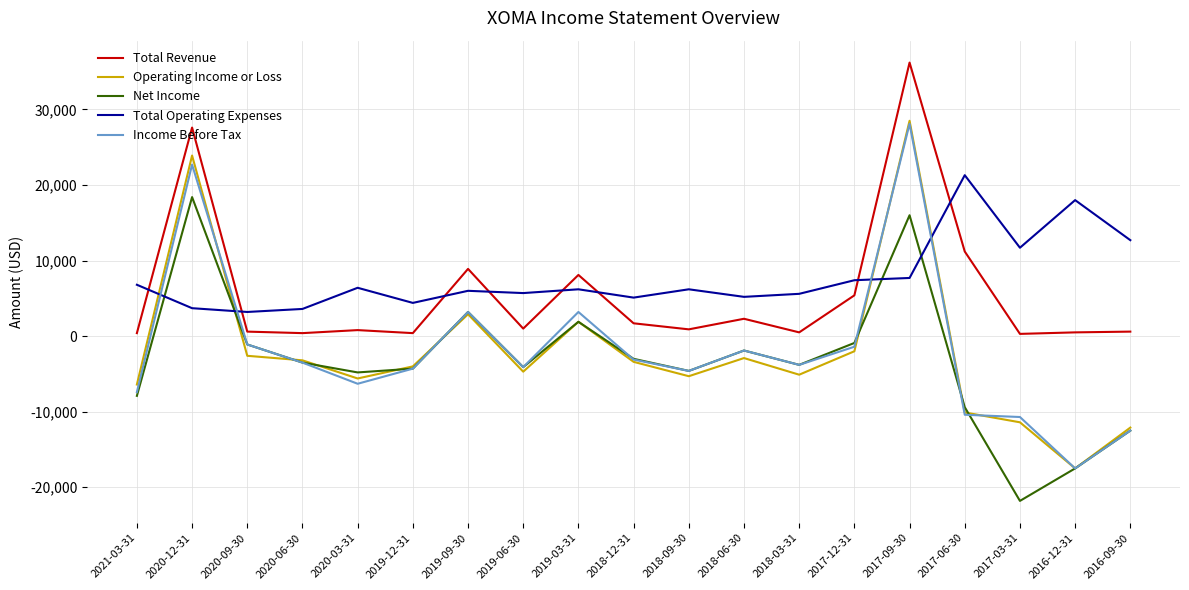

How many categories are shown in the chart?

19